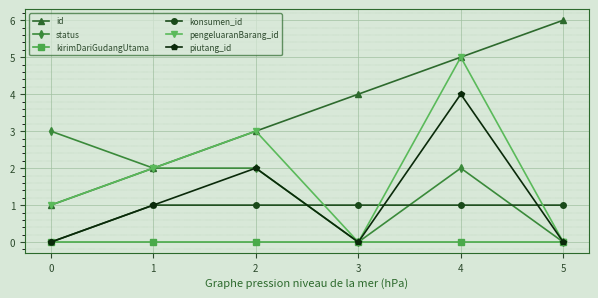

What is the difference between the maximum and minimum values in the status series?

3